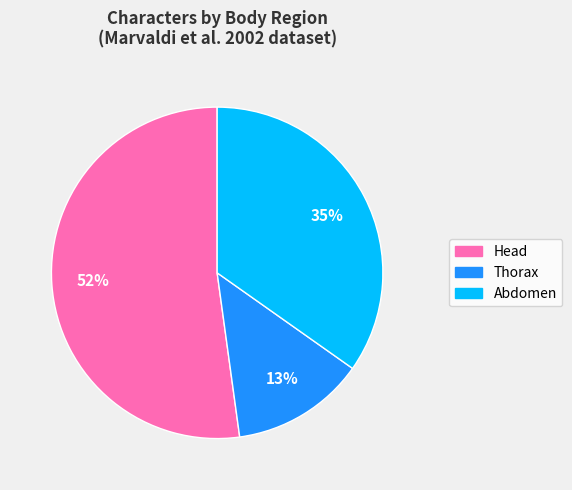

To the nearest percent, what is the difference between the largest and smallest slice percentages?

39%